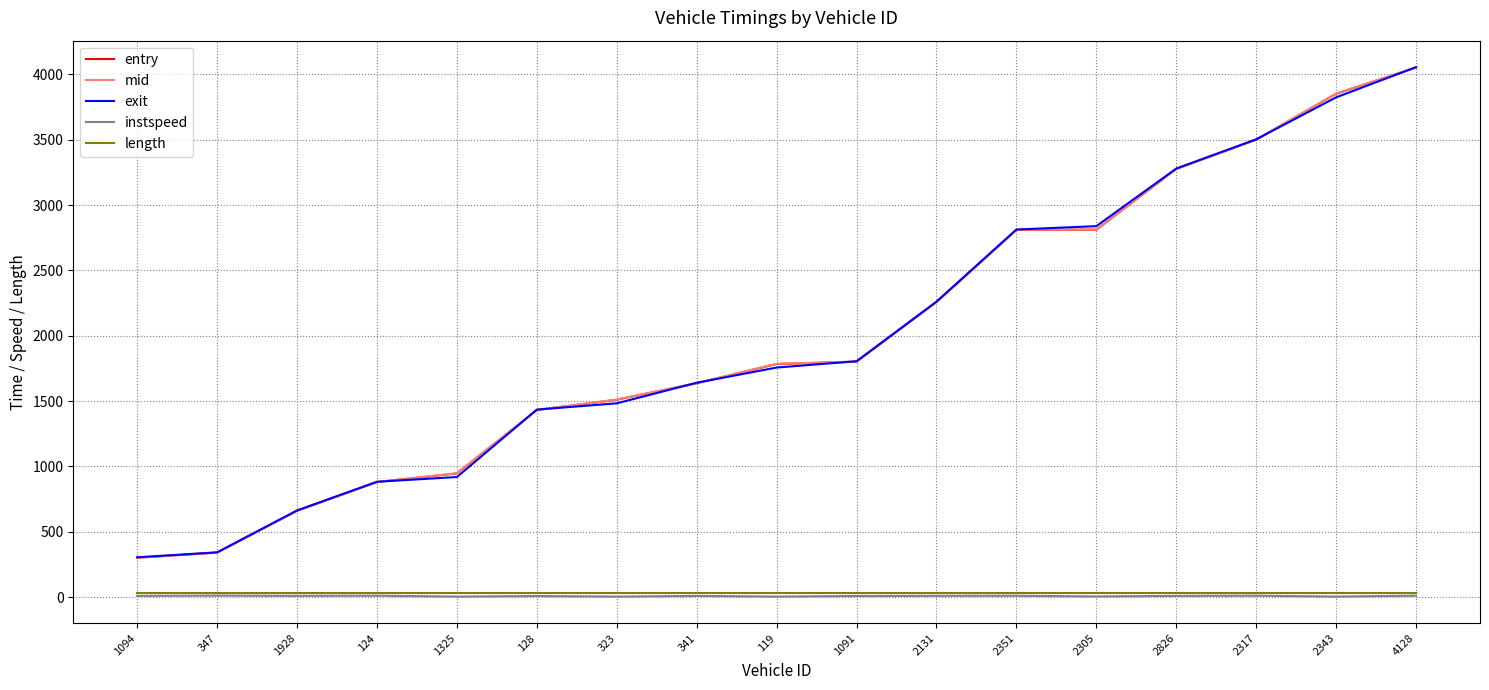

What is the maximum value for length?

34.8